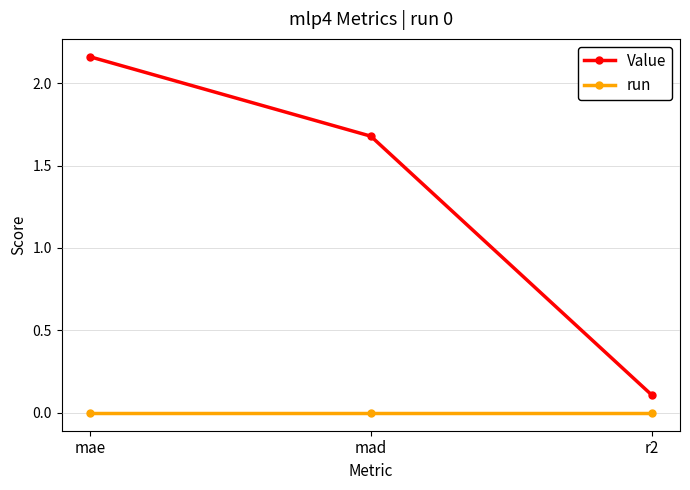

Rank the series by their average value, from highest to lowest.

Value, run